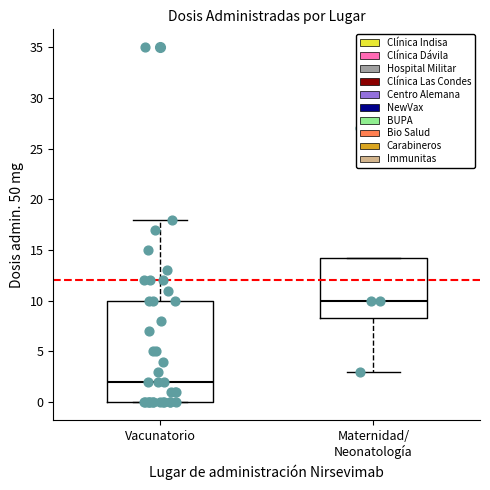

Which box has the highest median line?

Maternidad/ Neonatología